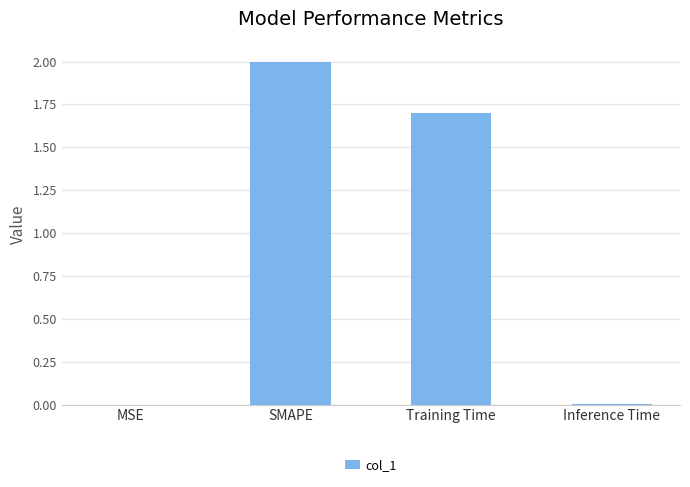

At which label is the value closest to 1?

Training Time